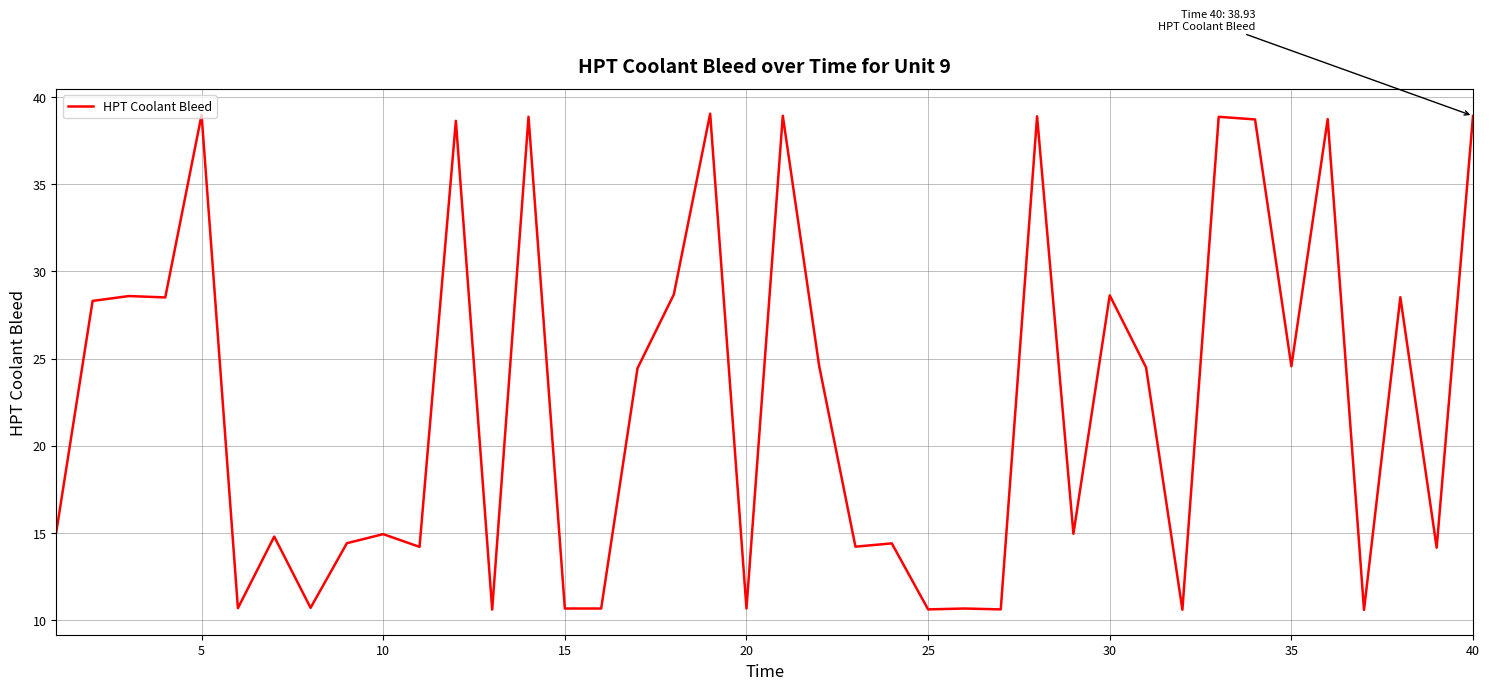

How many values are below 24?

20